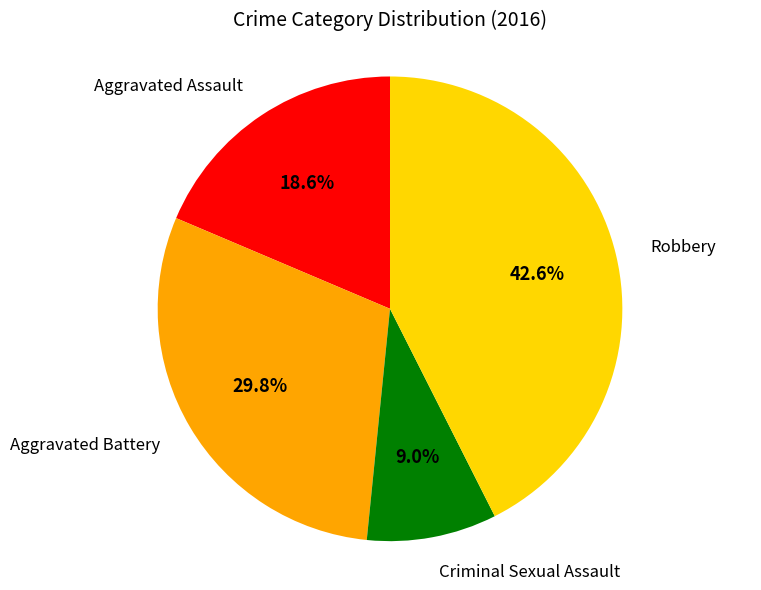

How many segments does this pie chart have?

4